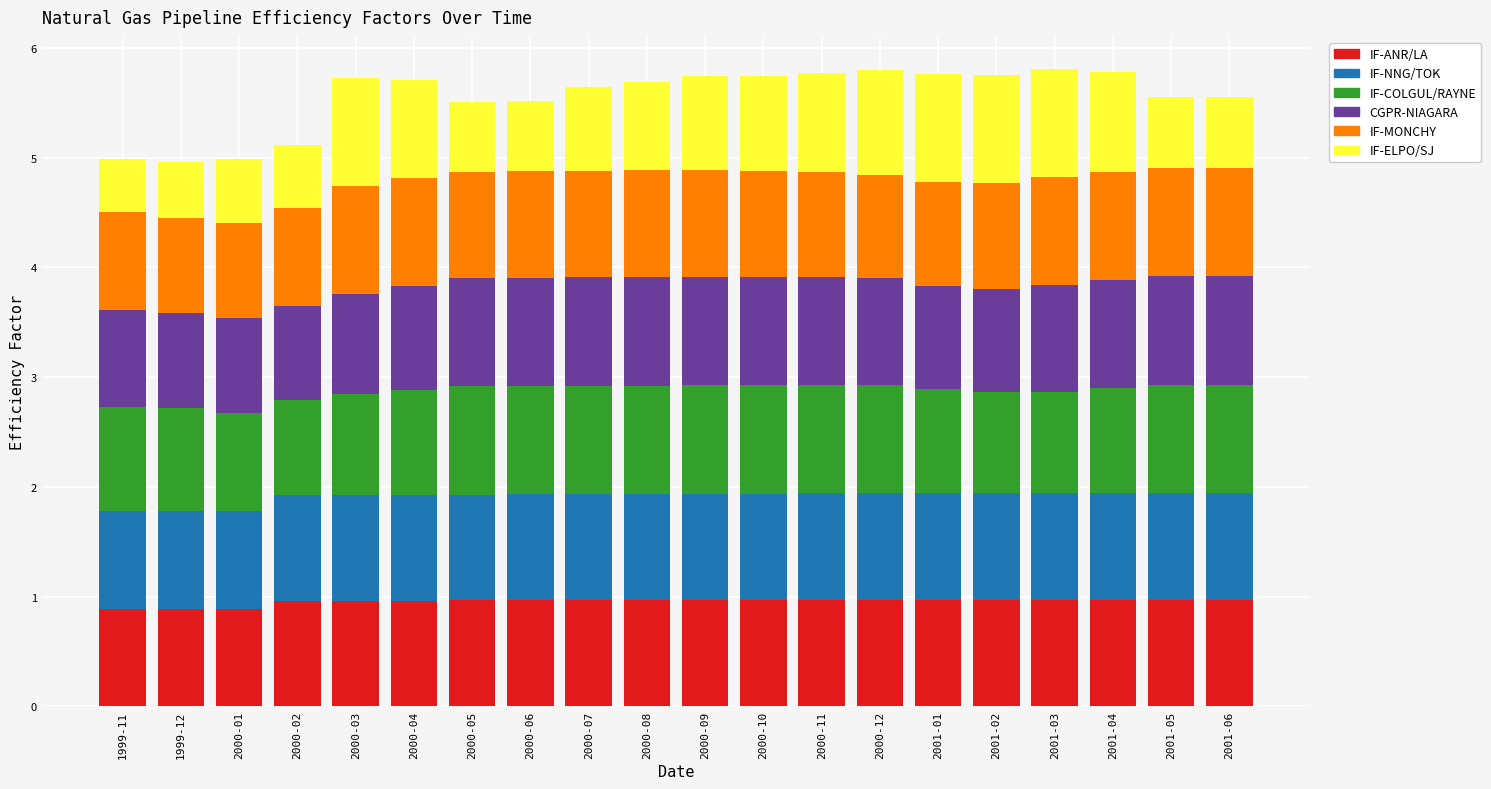

What is the total value across all series at 2000-10?

5.7